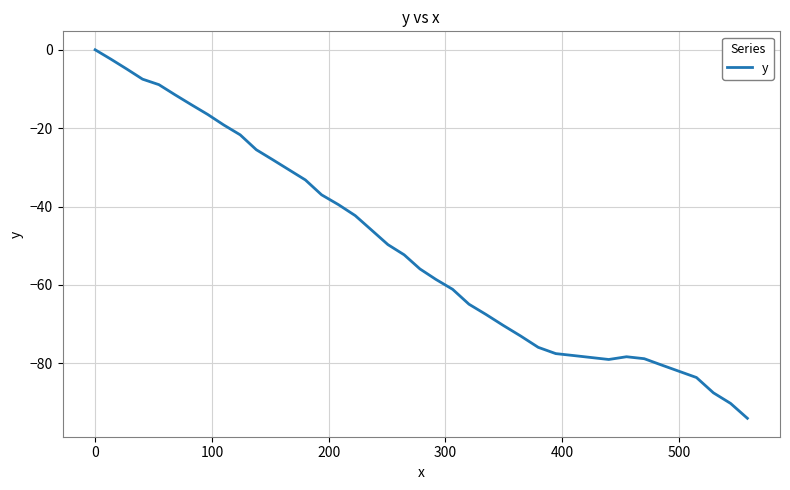

What is the difference between the maximum and minimum values?

94.0